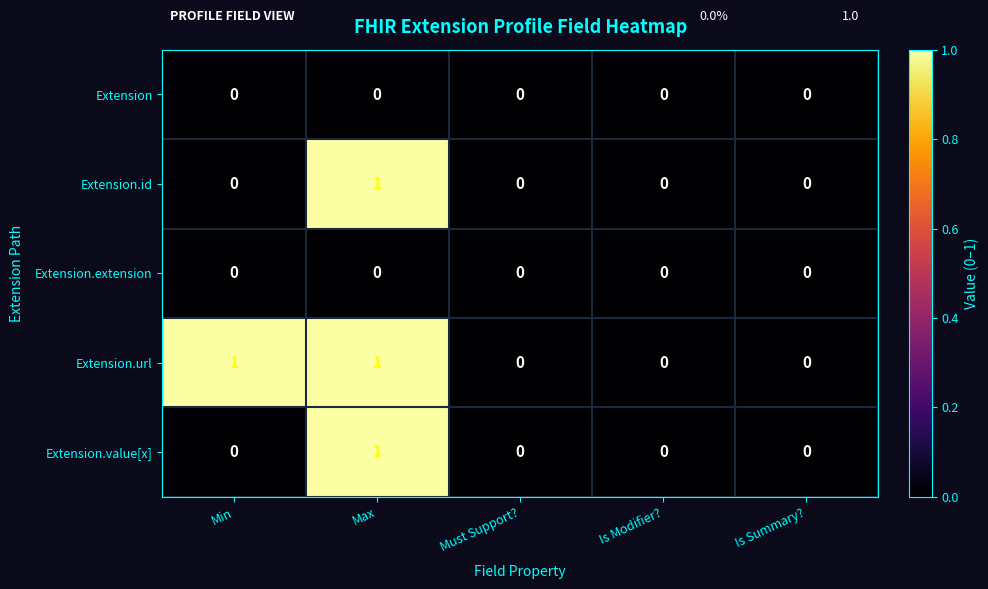

What is the total value across all series at Min?

1